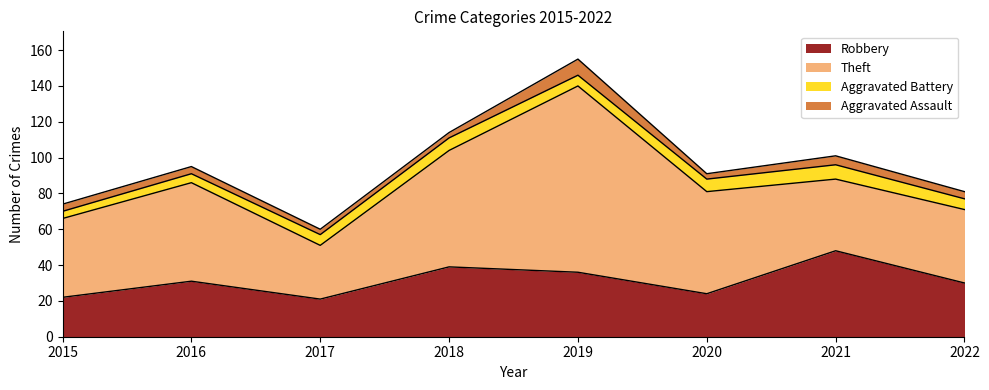

What are all the series names shown in the legend?

Robbery, Theft, Aggravated Battery, Aggravated Assault